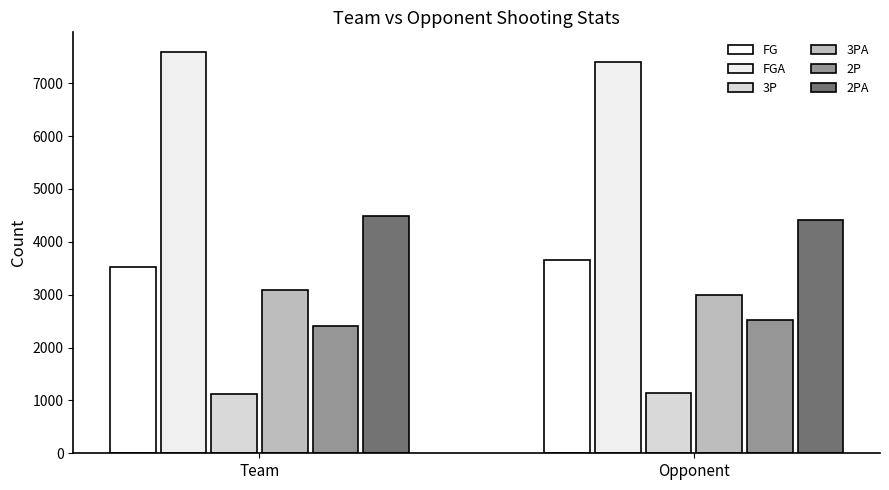

Which series has the largest total across all categories?

FGA